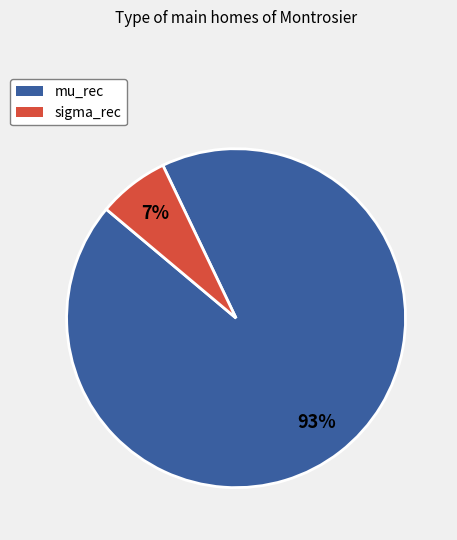

Which category accounts for the majority?

mu_rec